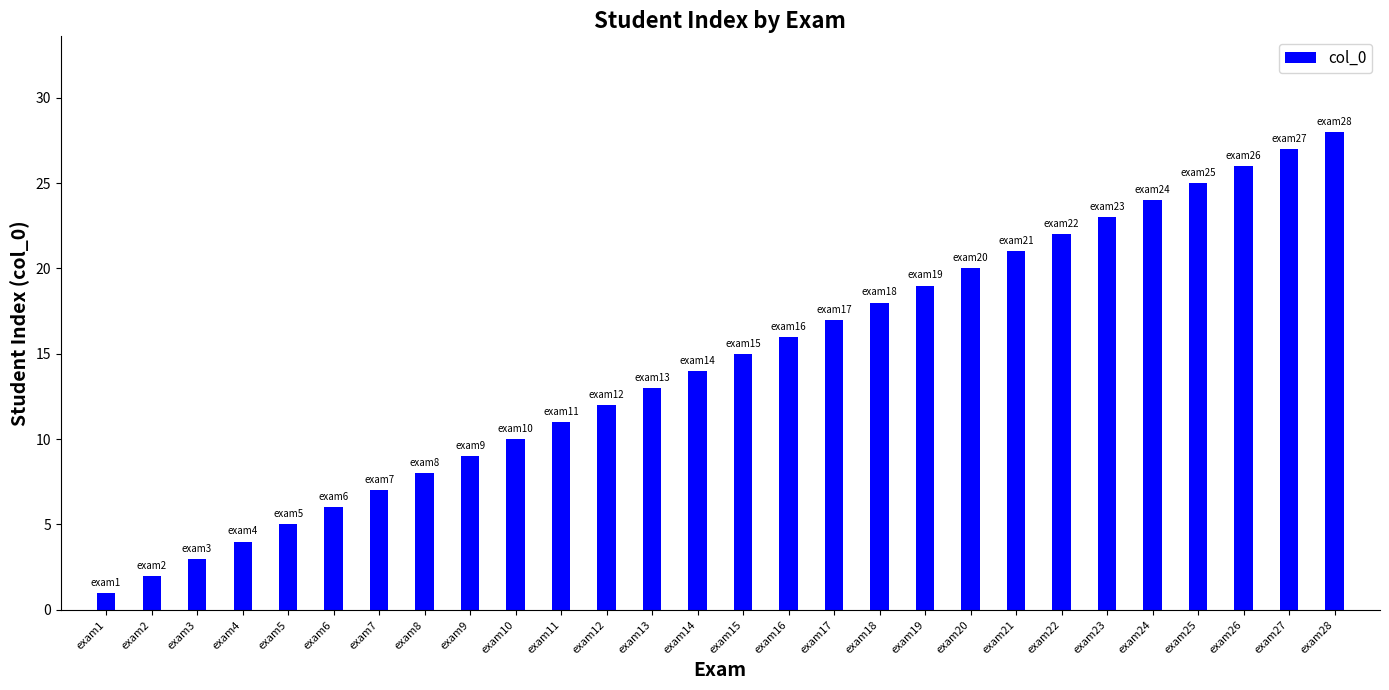

Count the number of categories in the chart.

28